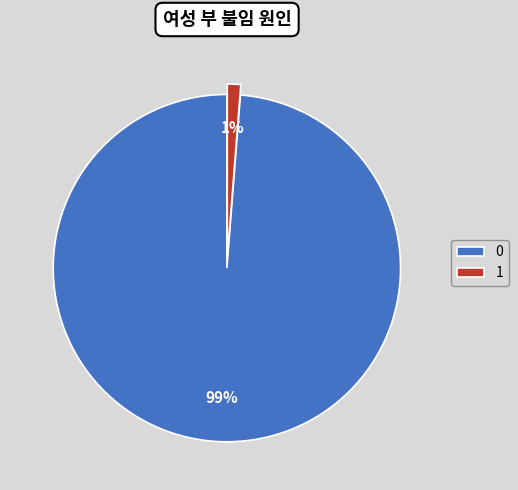

Is the sum of 0 and 1 greater than half?

Yes